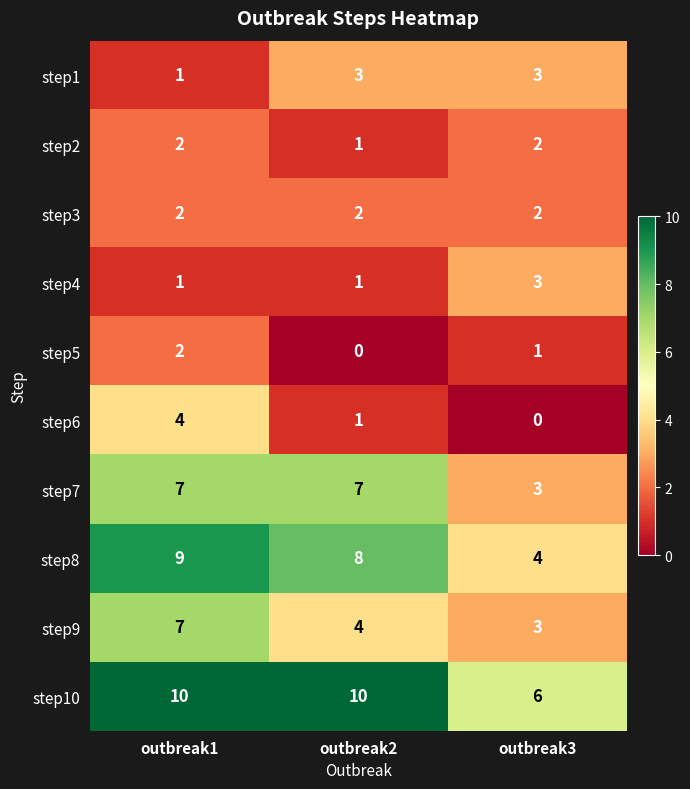

What is the total value across all series at outbreak1?

45